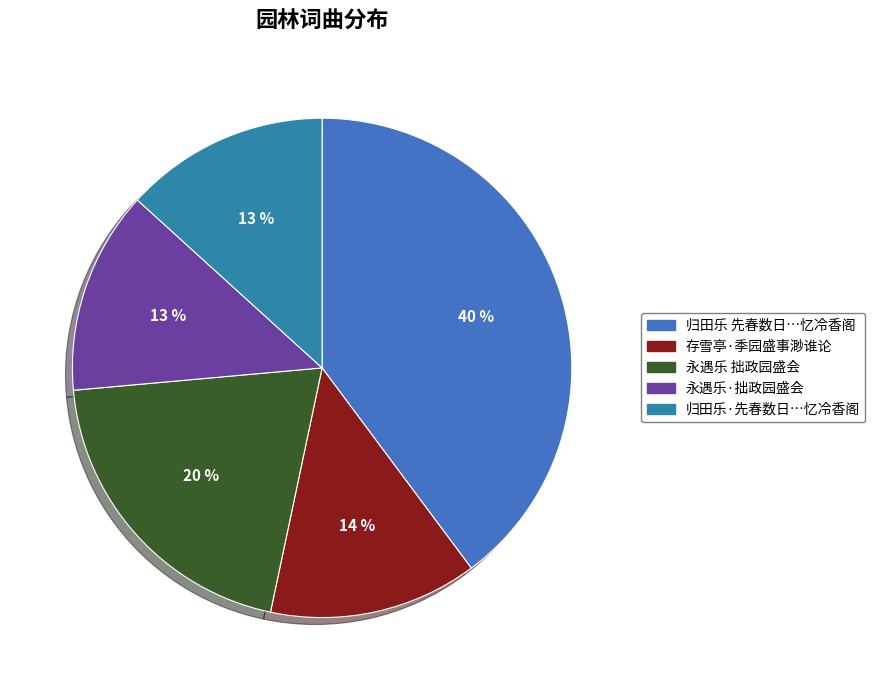

What is the smallest slice in the pie chart?

永遇乐·拙政园盛会